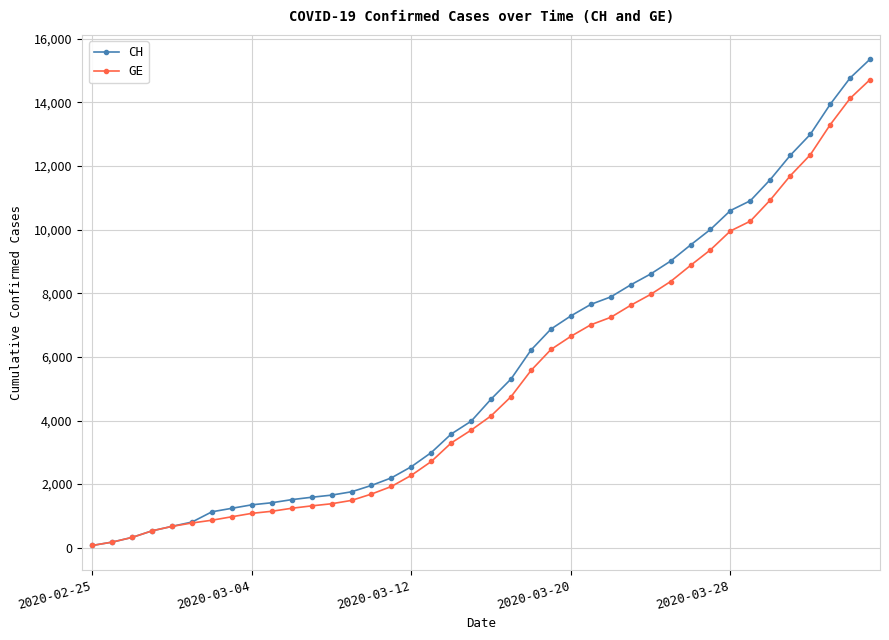

Which series has the widest spread of values?

CH